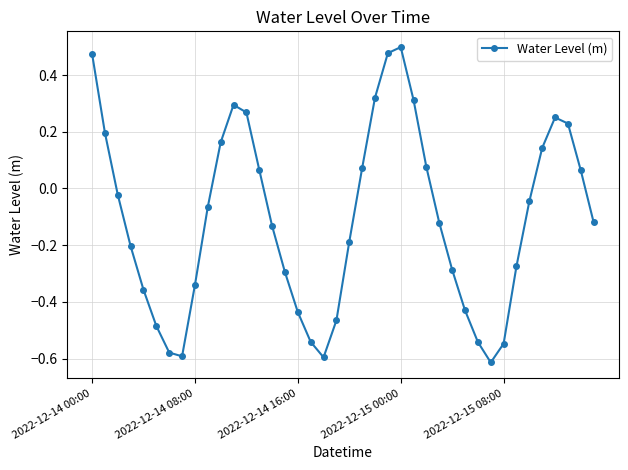

What is the sum of all values?

-4.4